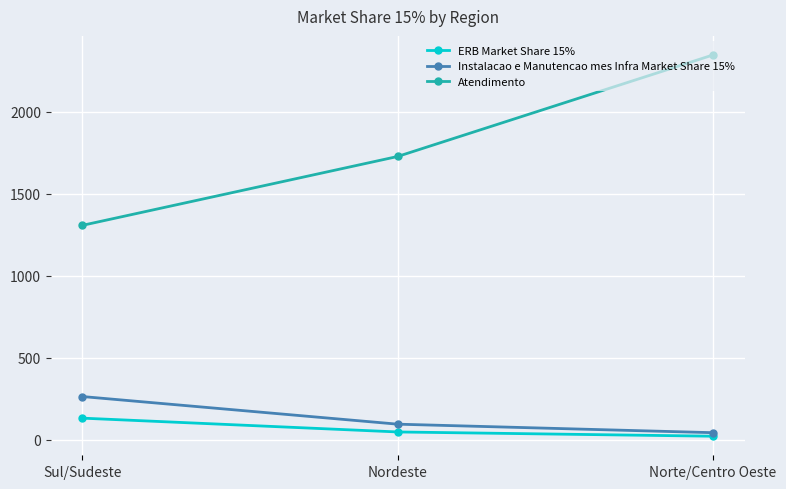

How many series are shown in this chart?

3